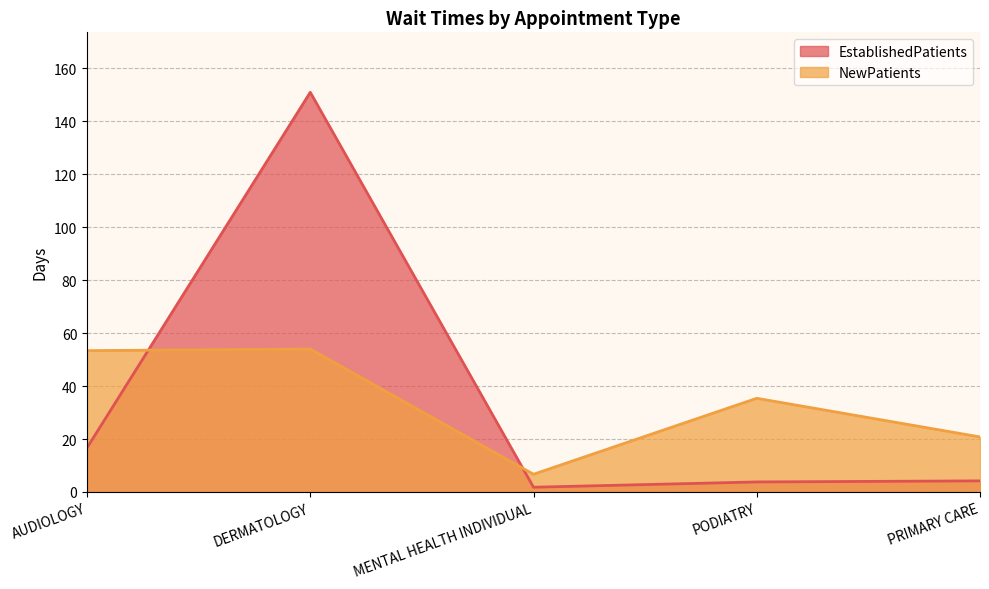

Is the value of EstablishedPatients at DERMATOLOGY greater than the value of NewPatients at DERMATOLOGY?

Yes